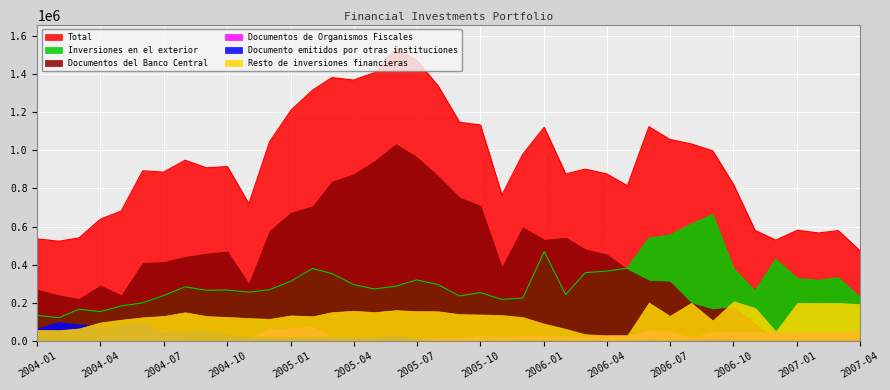

What is the label of the 12th point from the right?

01-05-2006